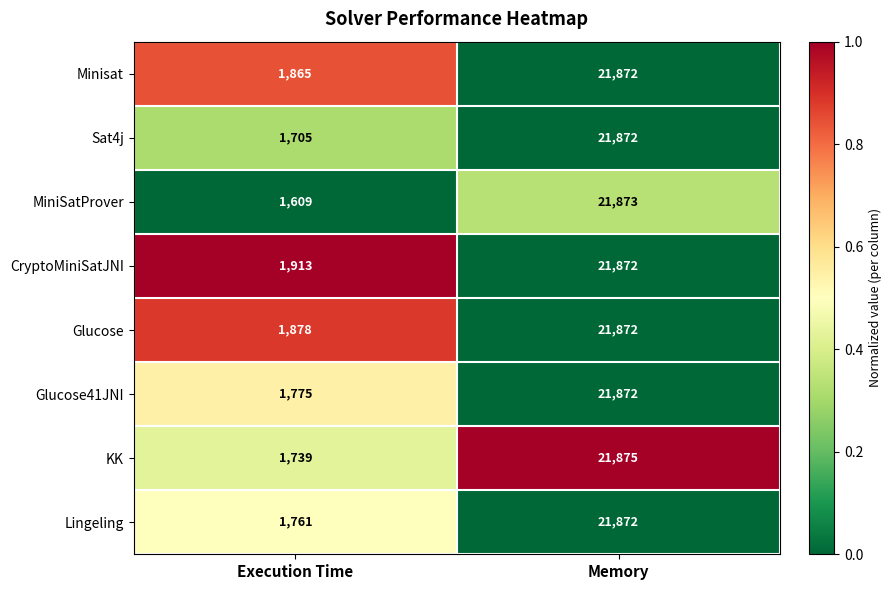

What value does the Sat4j series have at Execution Time, to the nearest 50?

1700